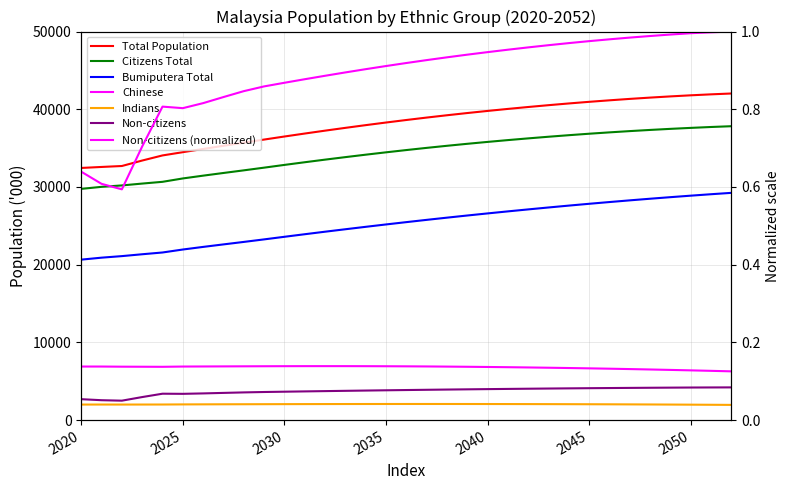

True or false: Bumiputera Total and Indians cross at least once.

False